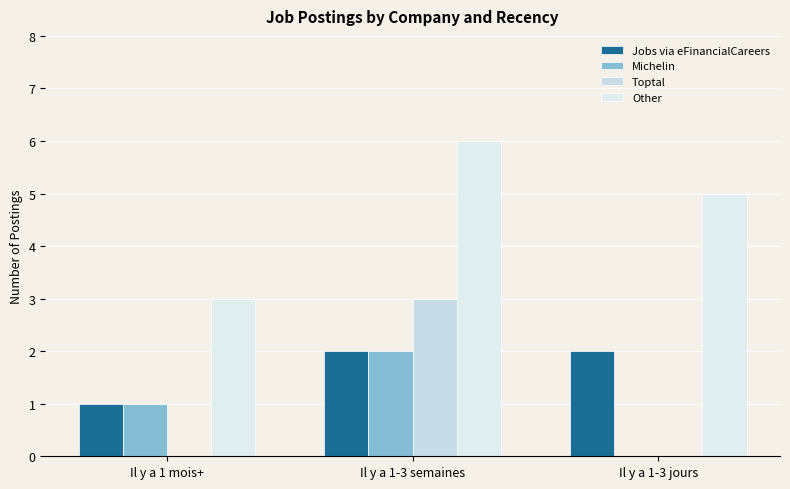

True or false: Toptal has a value of 3 at Il y a 1-3 semaines.

True